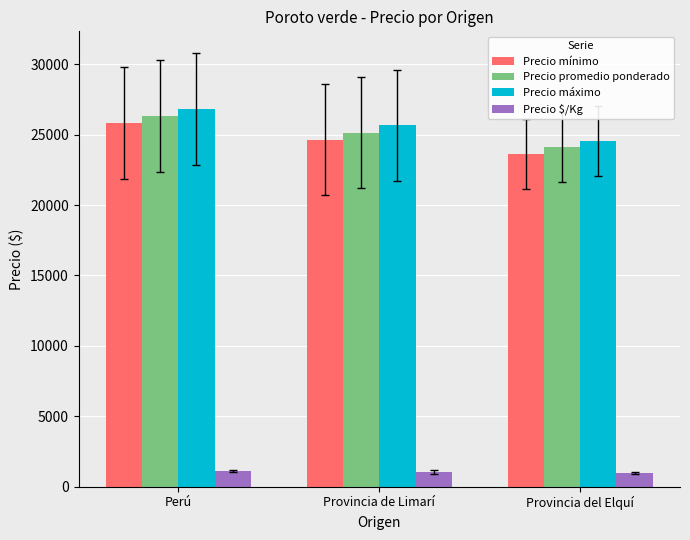

What are all the series names shown in the legend?

Precio mínimo, Precio promedio ponderado, Precio máximo, Precio $/Kg